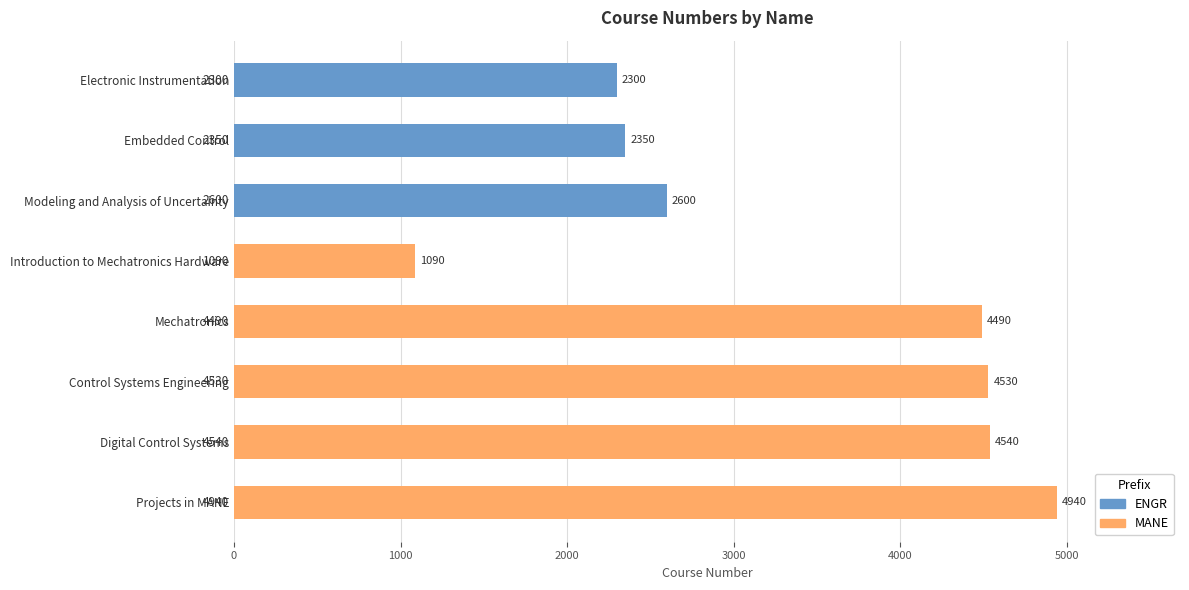

What value does the data have at Projects in MANE, to the nearest 100?

4900